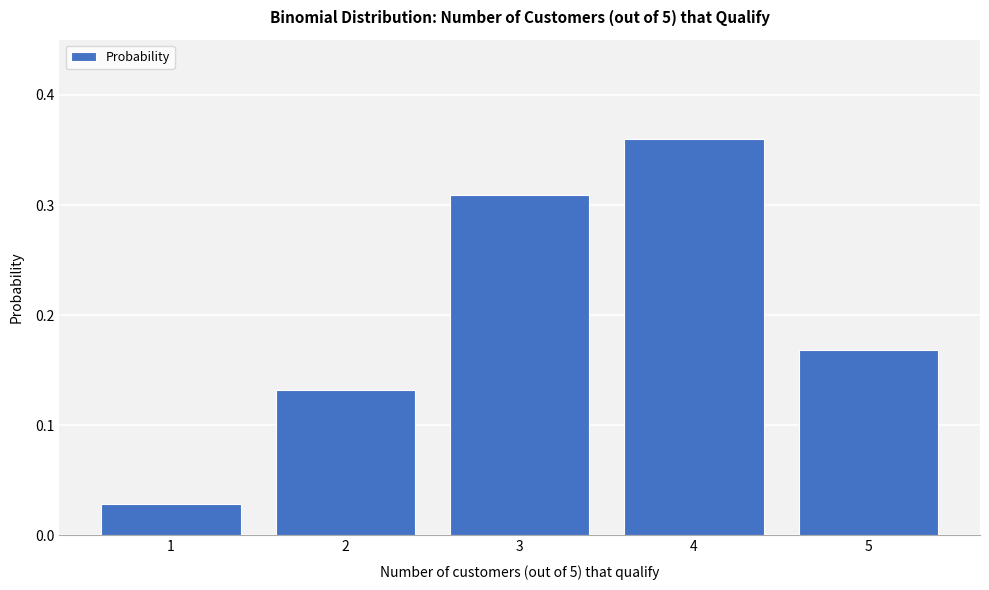

List the labels in order of value, smallest first.

1, 2, 5, 3, 4